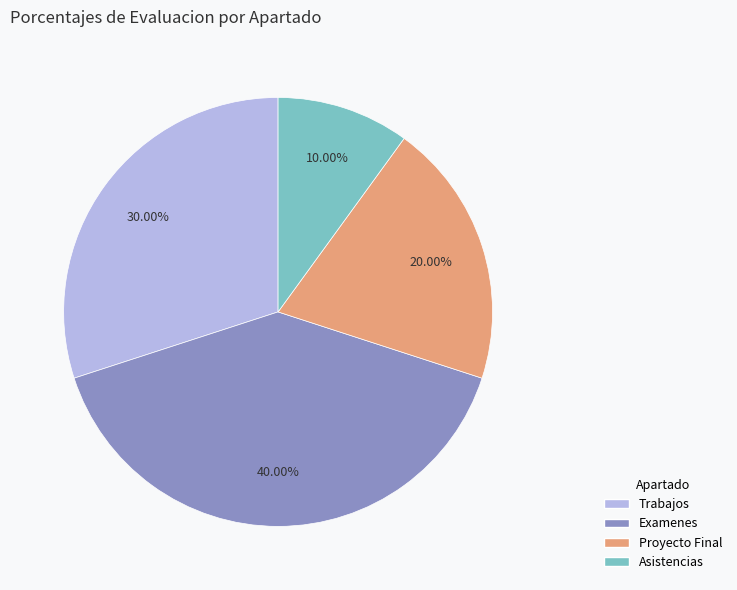

To the nearest percent, what percentage of the pie is Proyecto Final?

20%